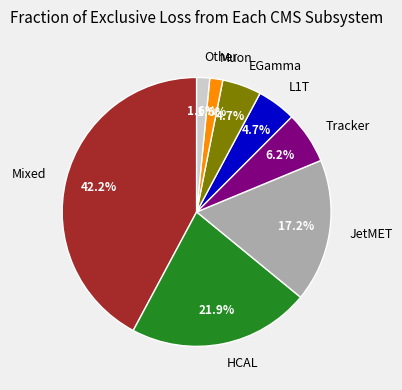

Is the sum of Mixed and JetMET greater than half?

Yes